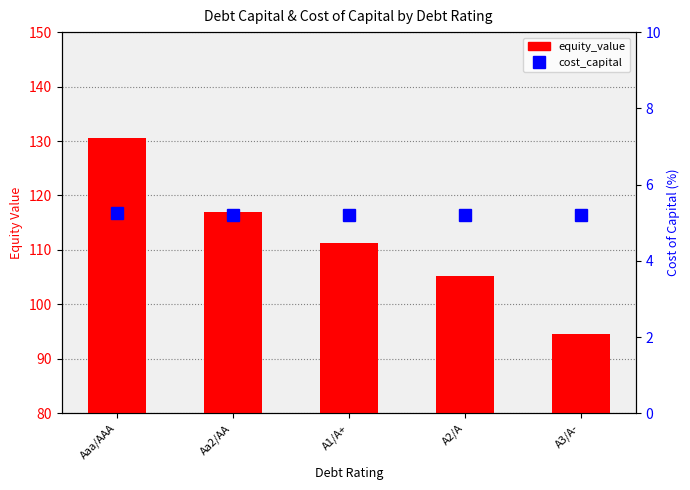

Which series has the largest total across all categories?

equity_value